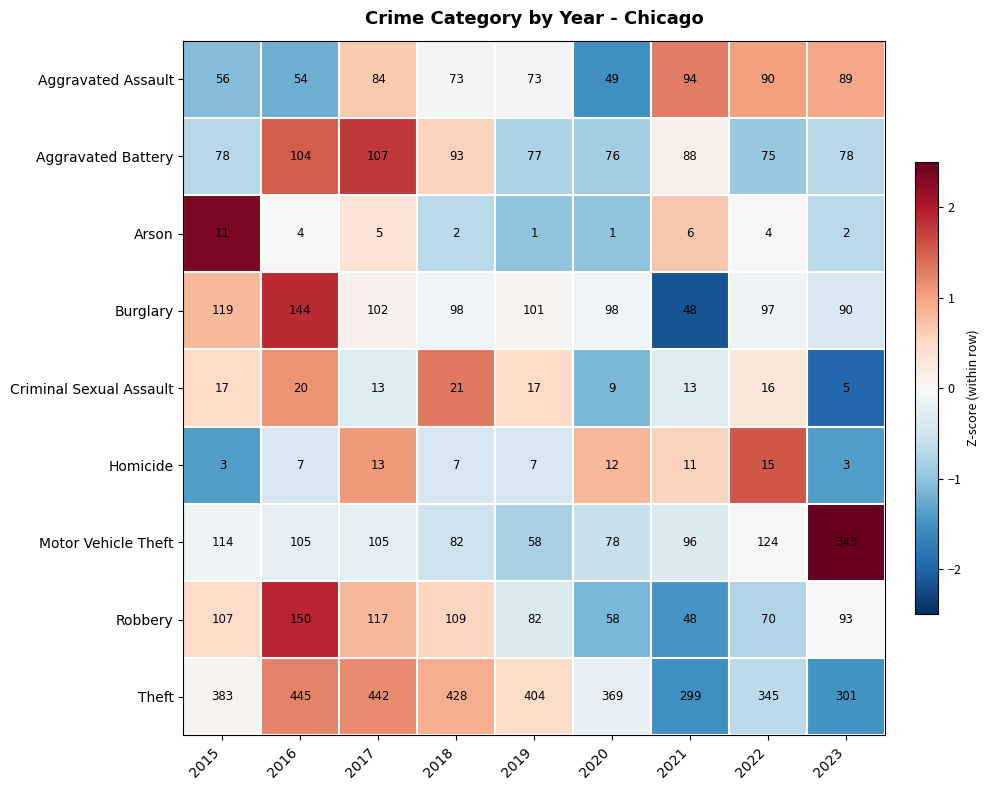

What value does the Homicide series have at 2023, to the nearest 5?

5